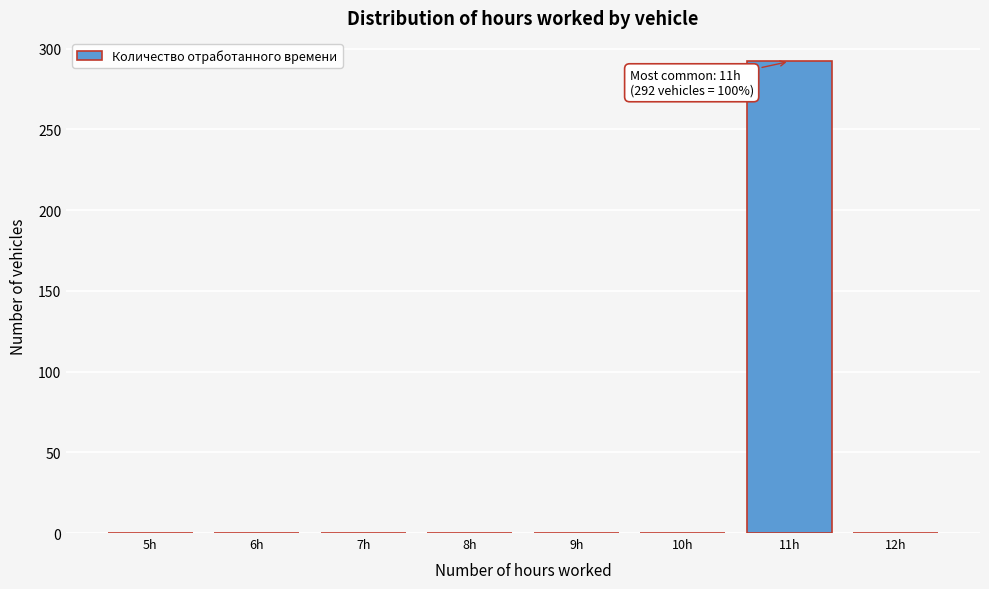

Reading left to right, transcribe all the data shown in this chart.

5h=0	6h=0	7h=0	8h=0	9h=0	10h=0	11h=292	12h=0